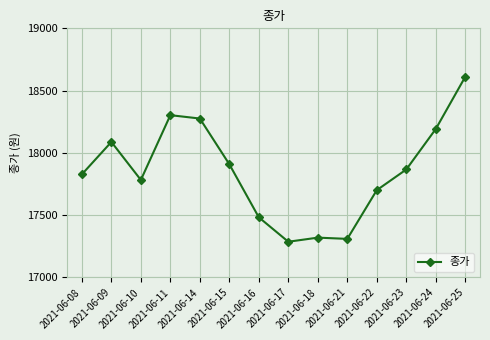

What is the maximum value shown in the chart?

18611